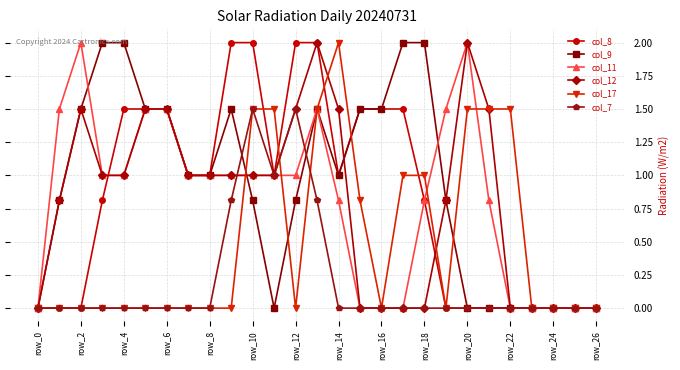

What is the maximum value for col_17?

2.0